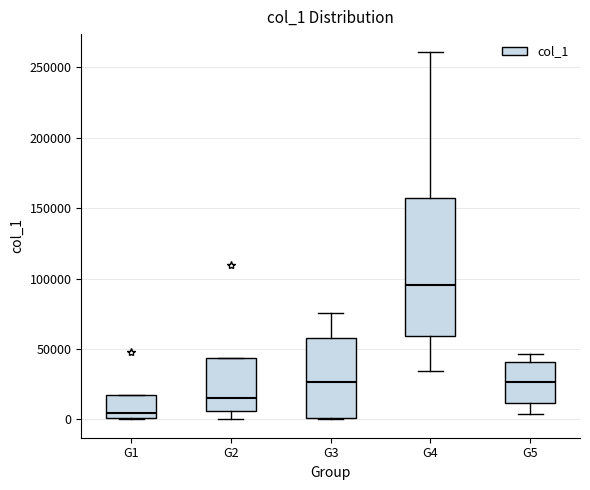

Reading left to right, transcribe this box plot: for each box, give where its median line is, the range the box spans, and where its two whiskers end, as read against the y-axis. The values are not printed on the chart, so give them approximately, as read against the axis.

G1: median 5000, box 0 to 15000, whiskers 0 to 15000
G2: median 15000, box 5000 to 45000, whiskers 0 to 45000
G3: median 25000, box 0 to 55000, whiskers 0 to 75000
G4: median 95000, box 60000 to 155000, whiskers 35000 to 260000
G5: median 25000, box 10000 to 40000, whiskers 5000 to 45000